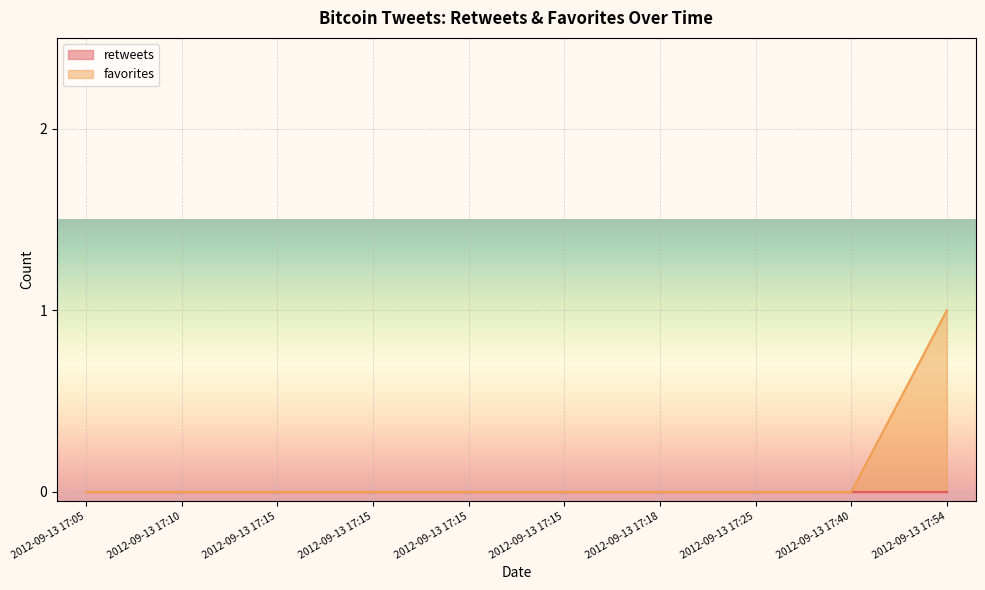

List the labels in order of value, smallest first.

2012-09-13 17:05, 2012-09-13 17:10, 2012-09-13 17:15, 2012-09-13 17:15, 2012-09-13 17:15, 2012-09-13 17:15, 2012-09-13 17:18, 2012-09-13 17:25, 2012-09-13 17:40, 2012-09-13 17:54